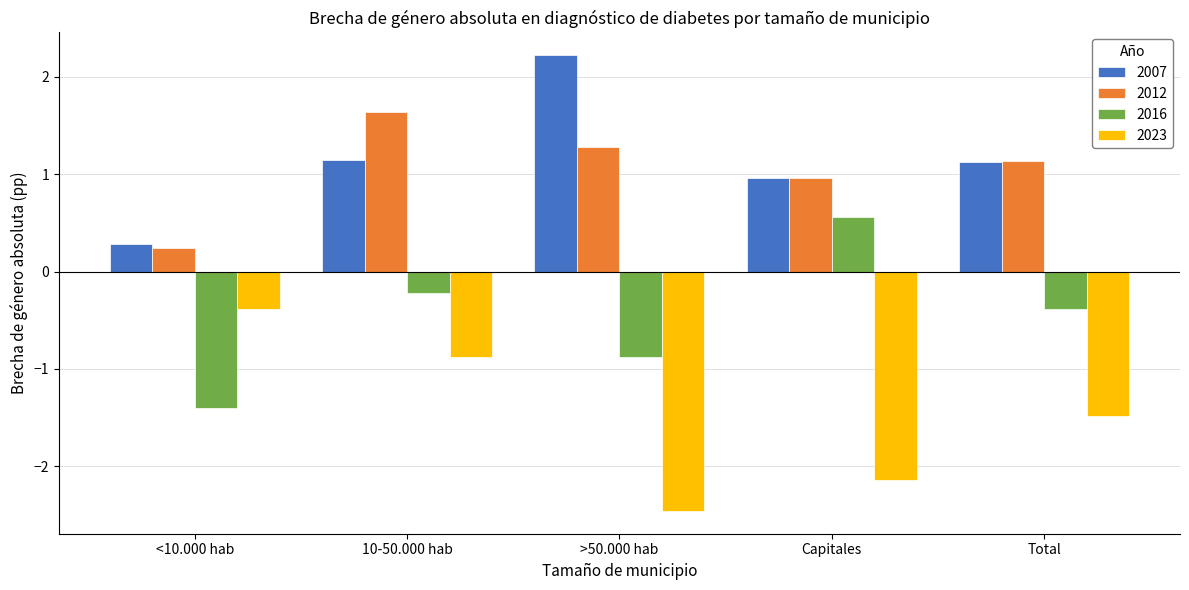

What is the value of the 2007 bar at the 5th from the left?

1.1